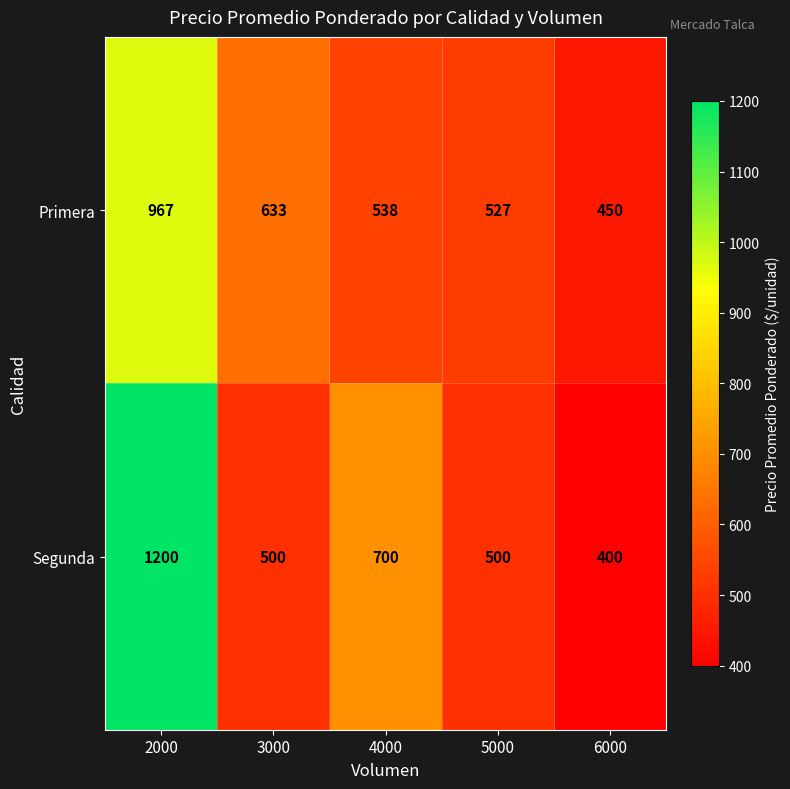

What is the greatest value displayed?

1200